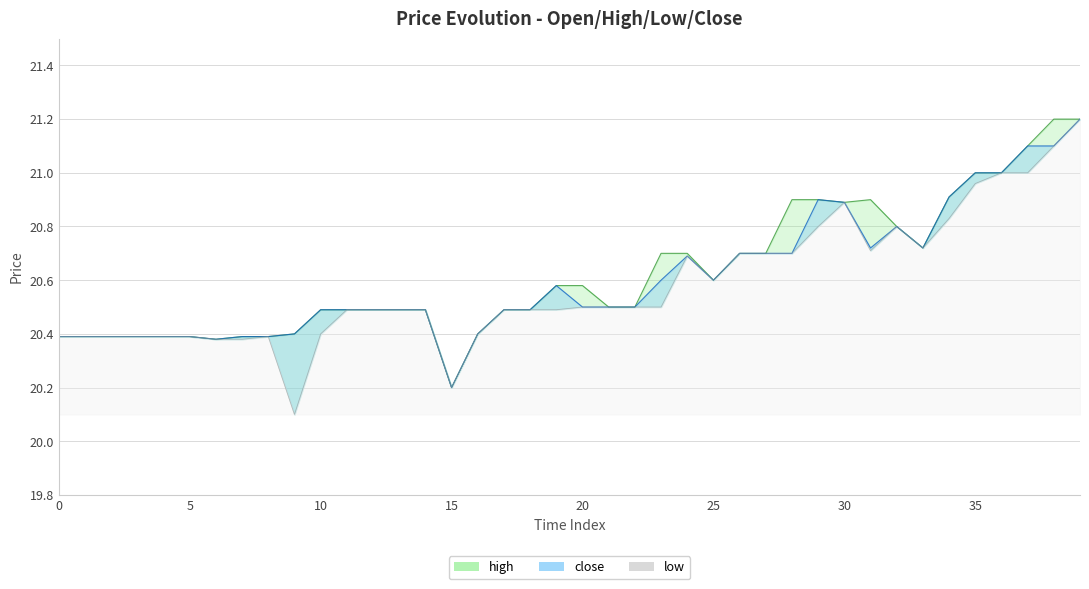

At which category is the sum across all series the highest?

39